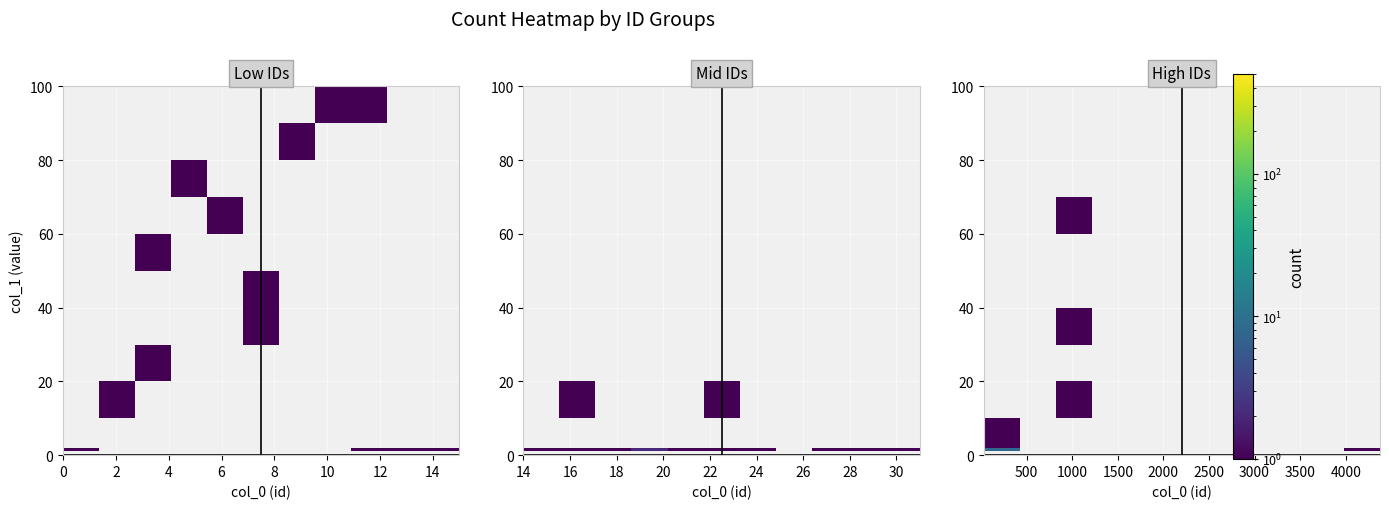

How many data points does each series have?

11